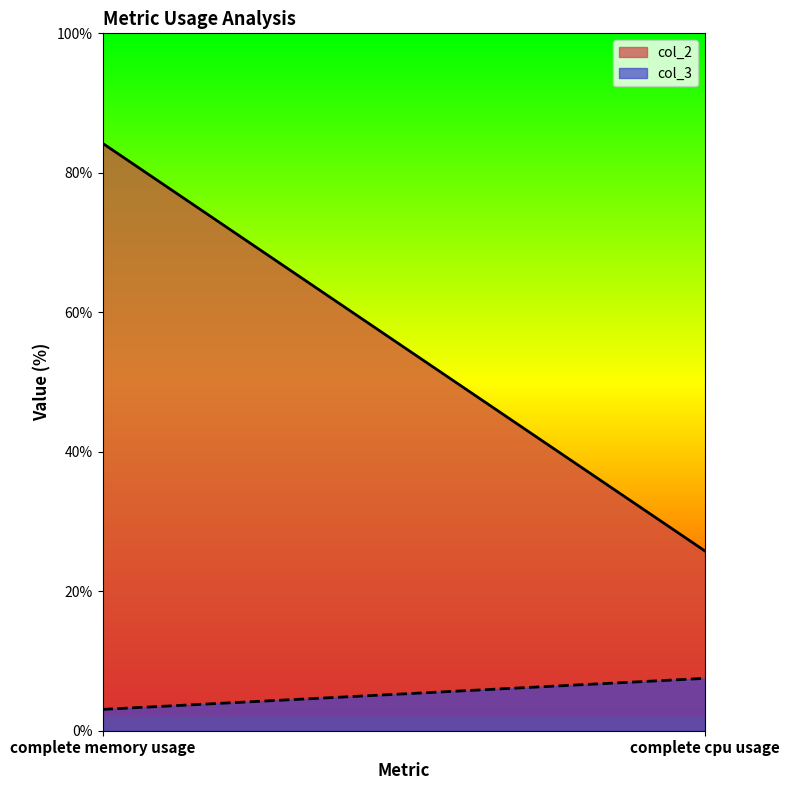

Reading left to right, extract all data points from this chart.

col_2: complete memory usage=84.2	complete cpu usage=25.8
col_3: complete memory usage=3.1	complete cpu usage=7.5